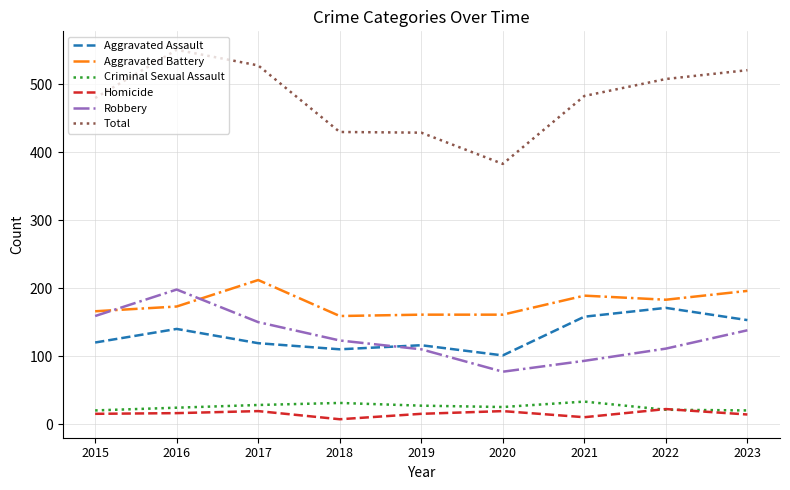

The Total series shows 364 at 2023. True or false?

False